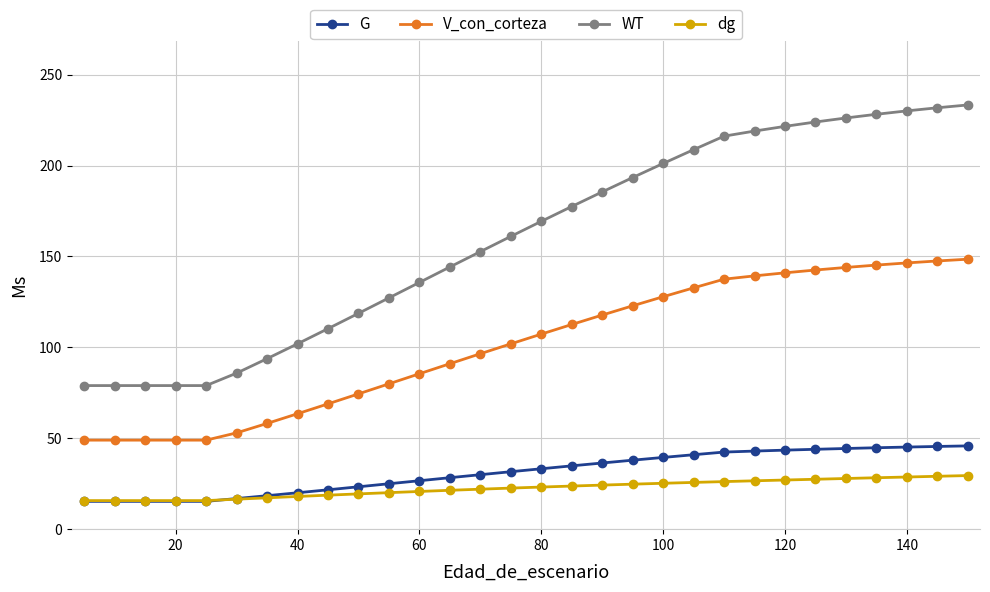

How many lines are shown in the chart?

4